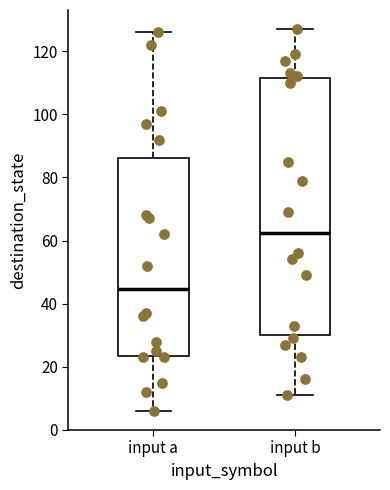

Comparing the boxes themselves (not the whiskers), which one is the tallest?

input b